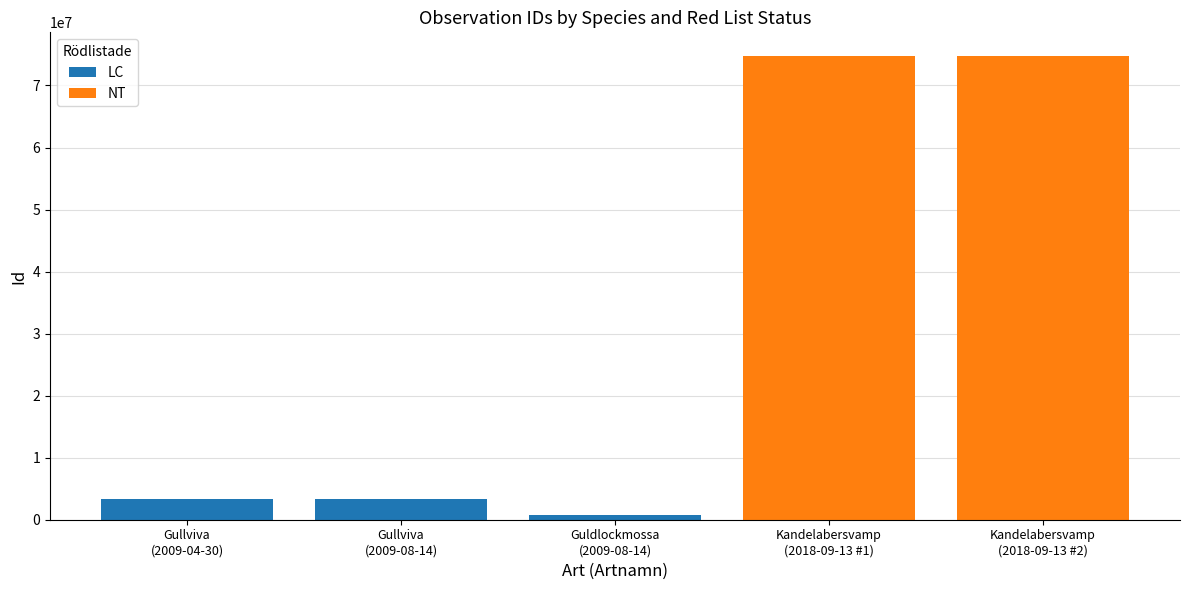

Rank the series at Gullviva
(2009-04-30) from lowest to highest value.

NT, LC